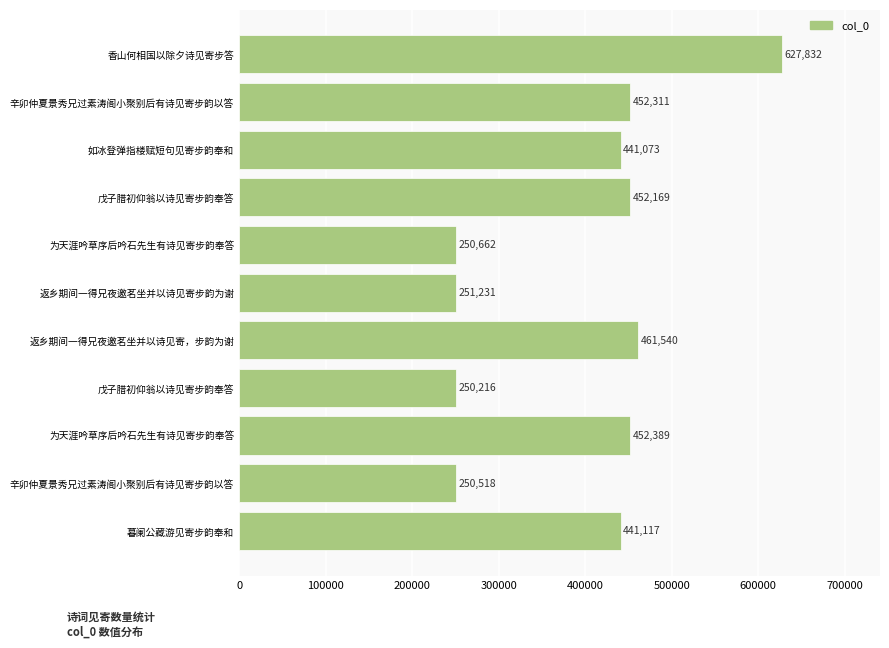

Are the bars grouped side by side (vs. stacked)?

No